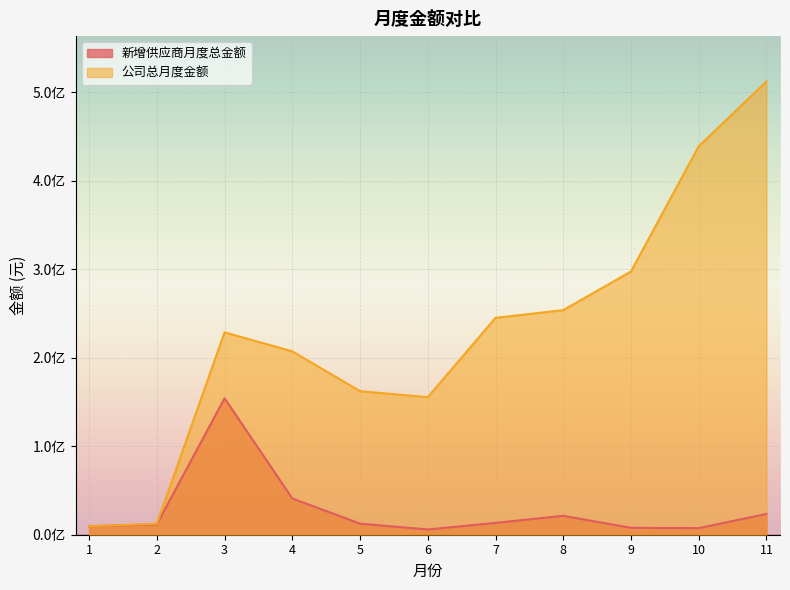

True or false: 公司总月度金额 and 新增供应商月度总金额 intersect in this chart.

False